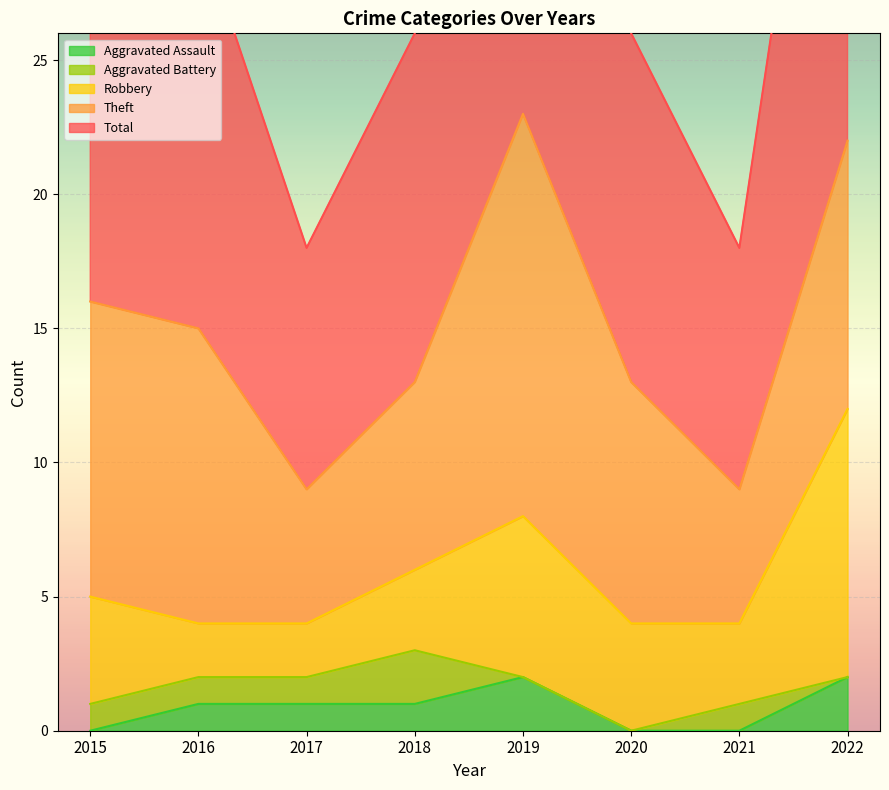

How many interior local peaks does the Robbery series have?

1